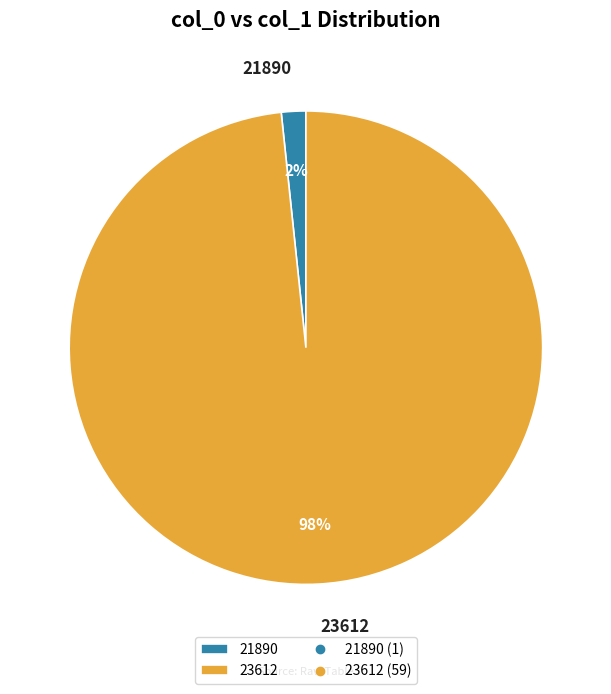

Does 23612 represent more than half of the total?

Yes